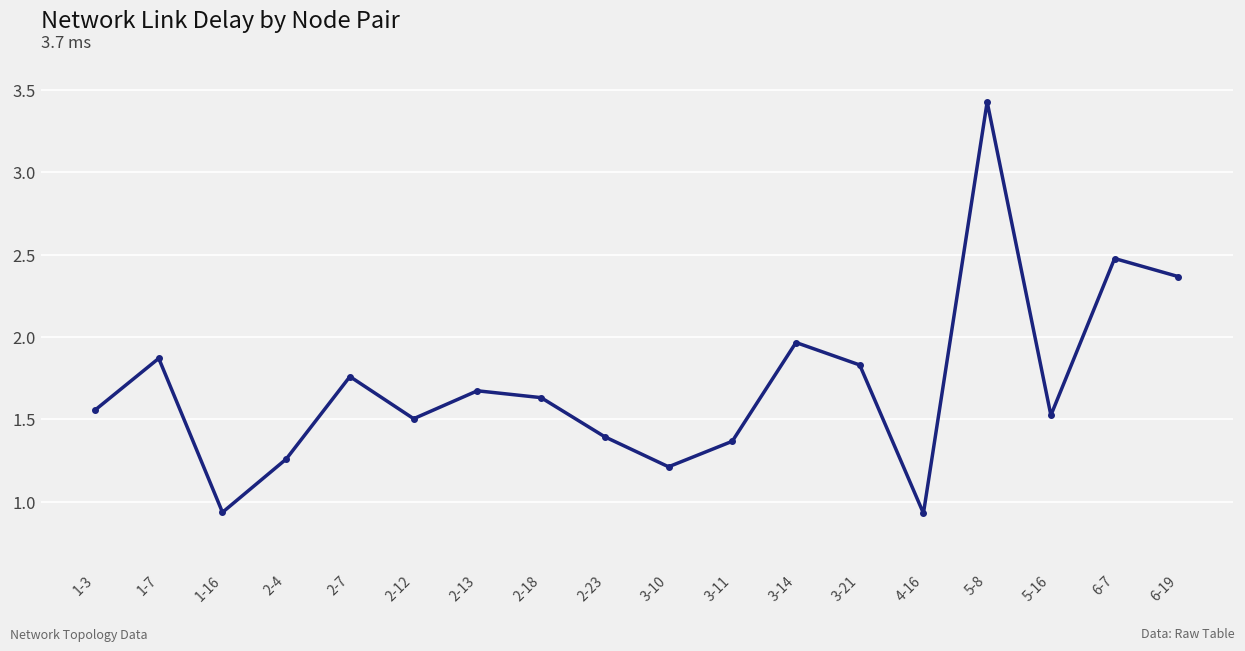

At which label does the data first exceed 1?

1-3